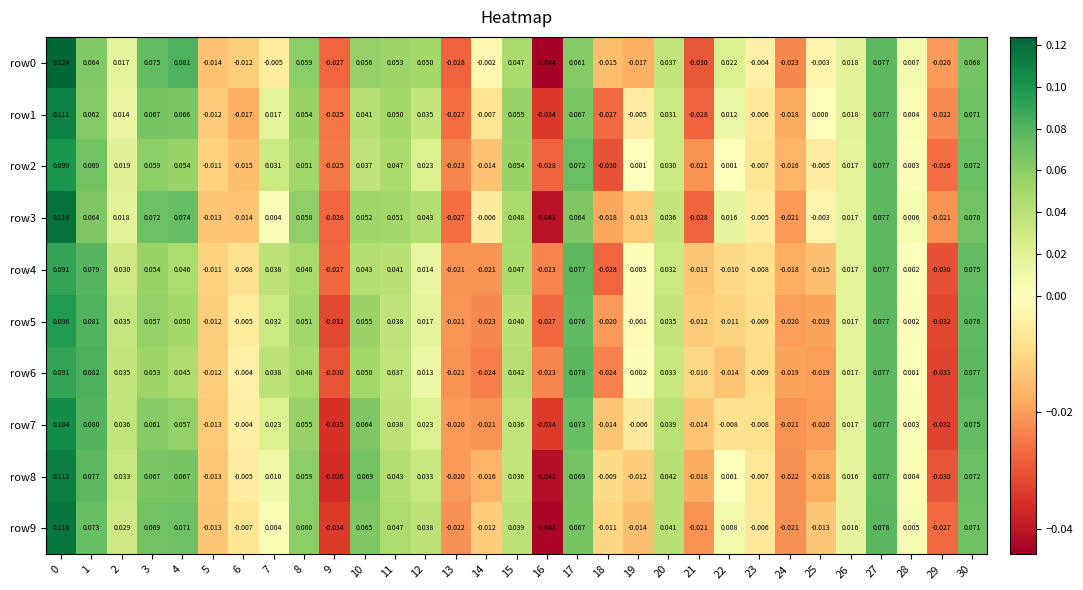

Count the number of categories in the chart.

31